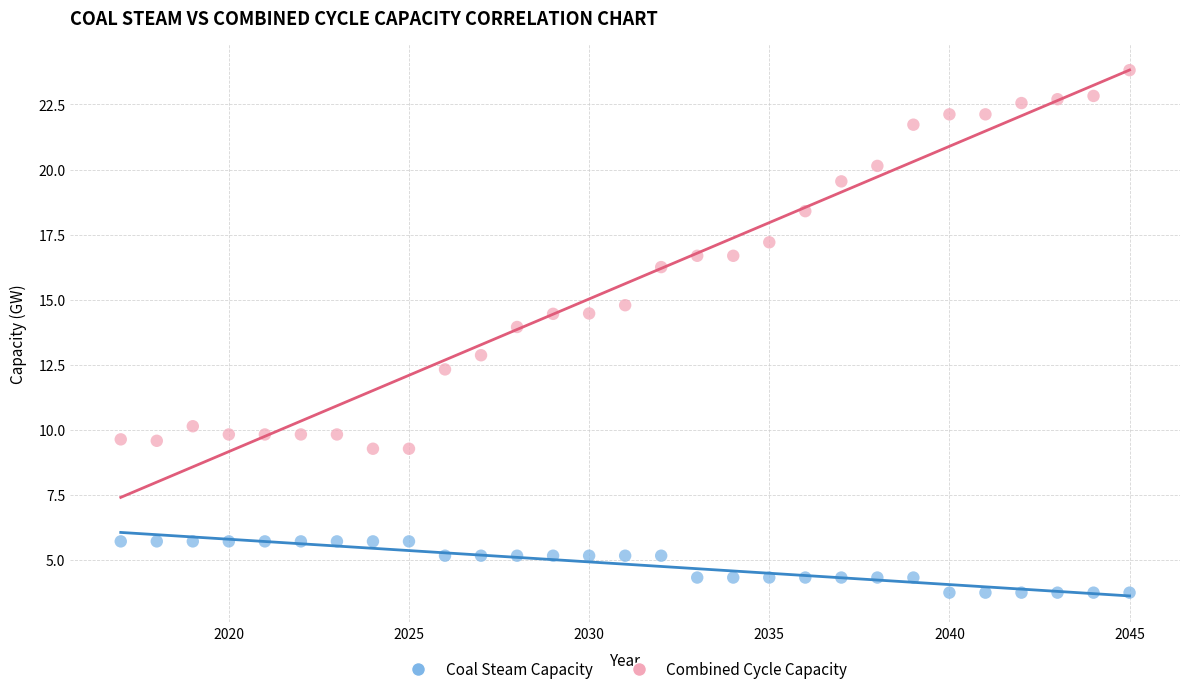

Which series reaches the maximum Y coordinate?

Combined Cycle Capacity